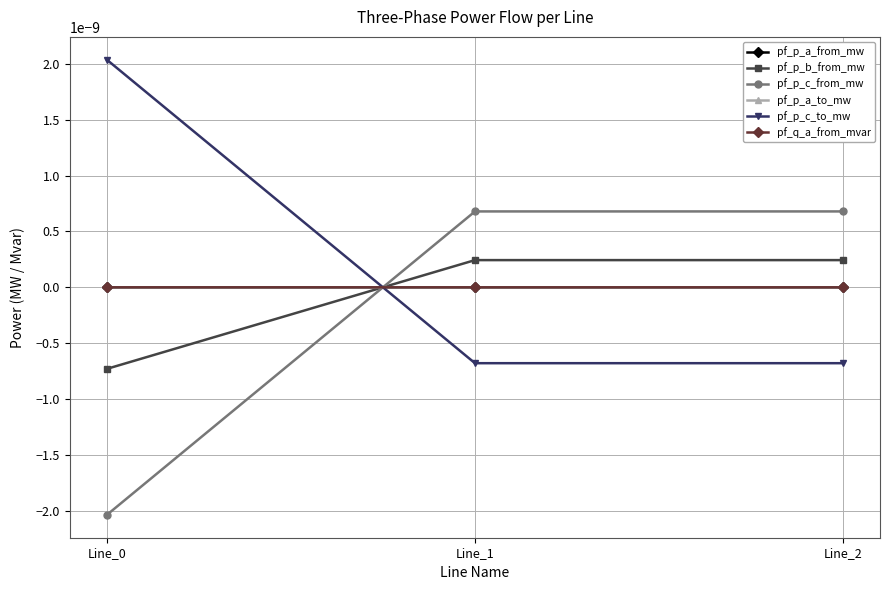

Is it true that pf_p_c_from_mw equals 0.0 at Line_2?

True